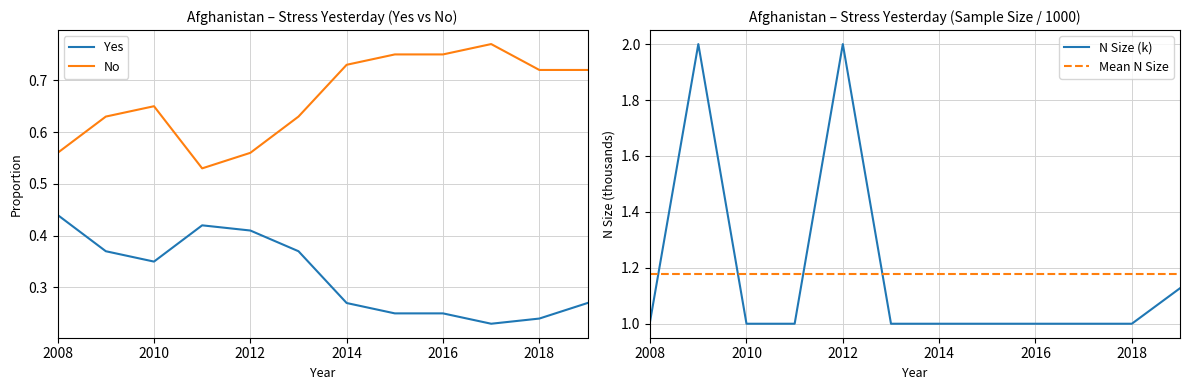

What are all the series names shown in the legend?

Yes, No, N Size (k), Mean N Size